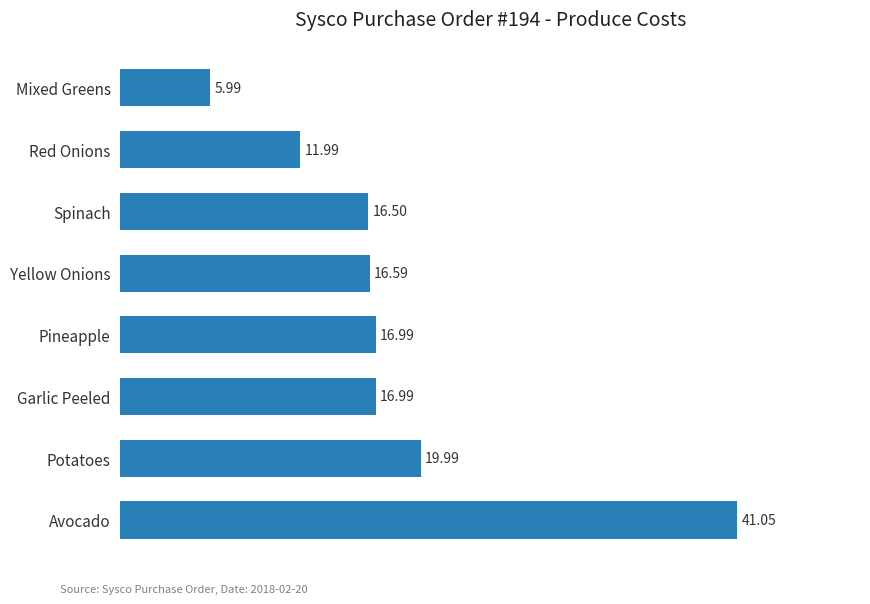

What is the average value?

18.3